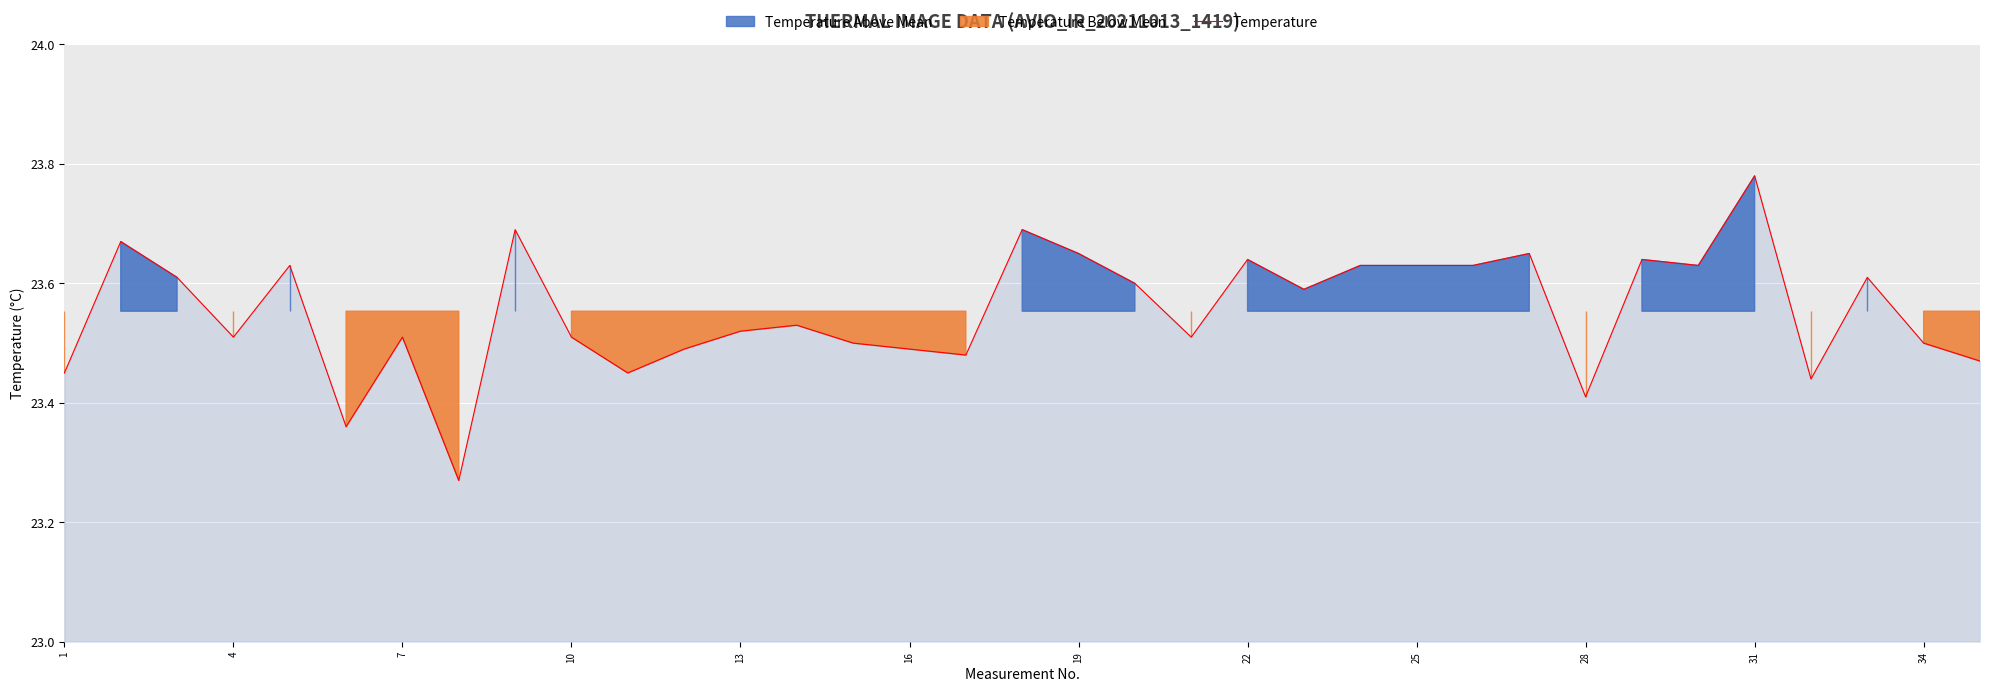

At which label does Temperature reach its peak?

31